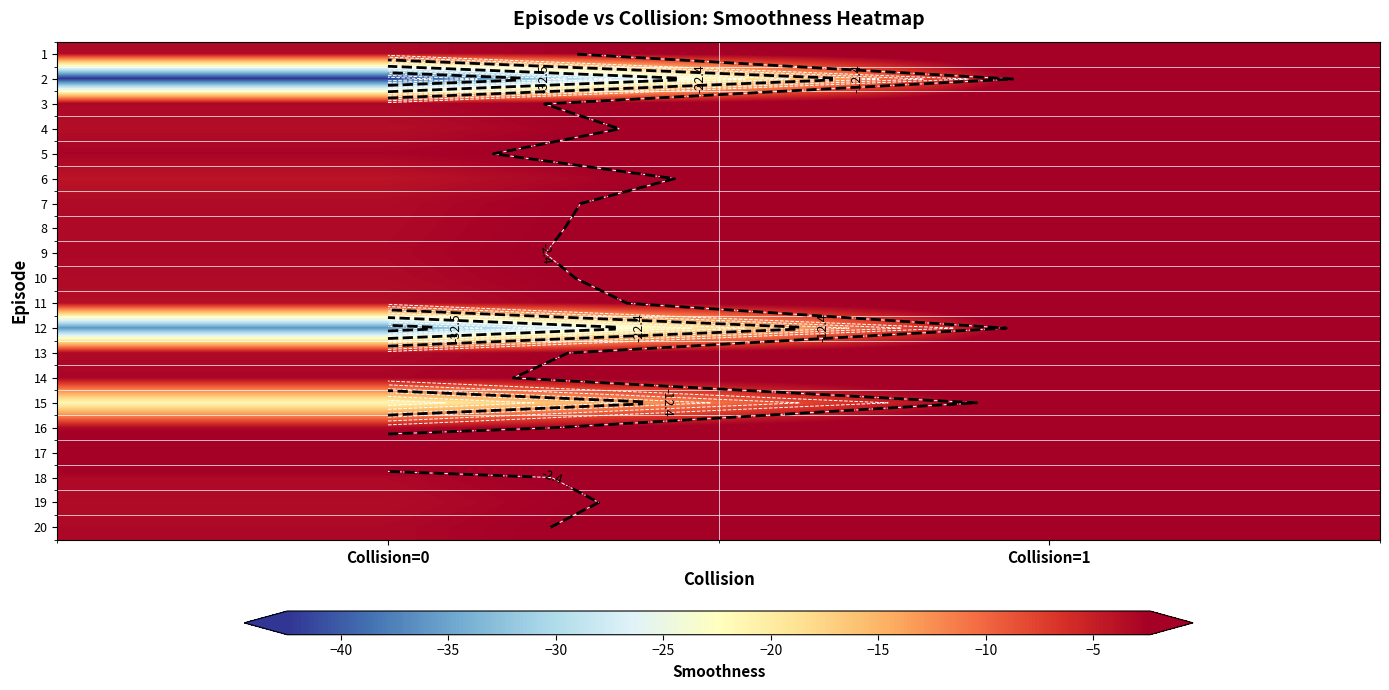

What is the difference between the 18 values at Collision=0 and Collision=1?

3.1